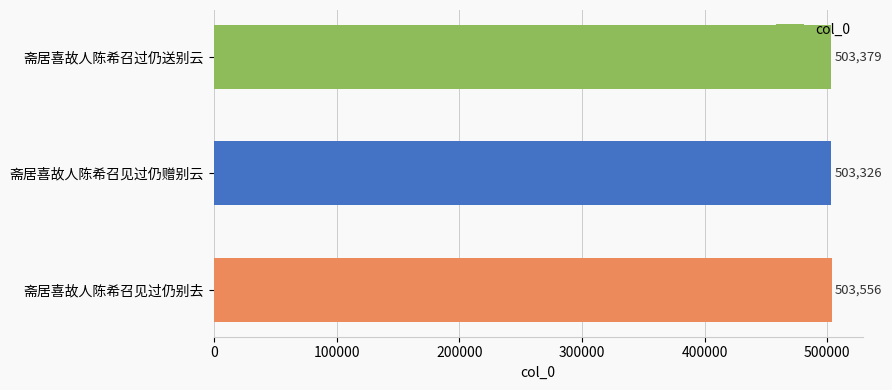

Reading top to bottom, what are all the values shown in this chart?

503379	503326	503556